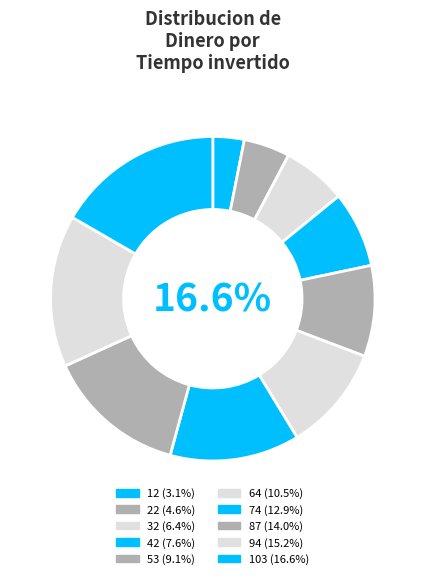

Which slice is the smallest?

12